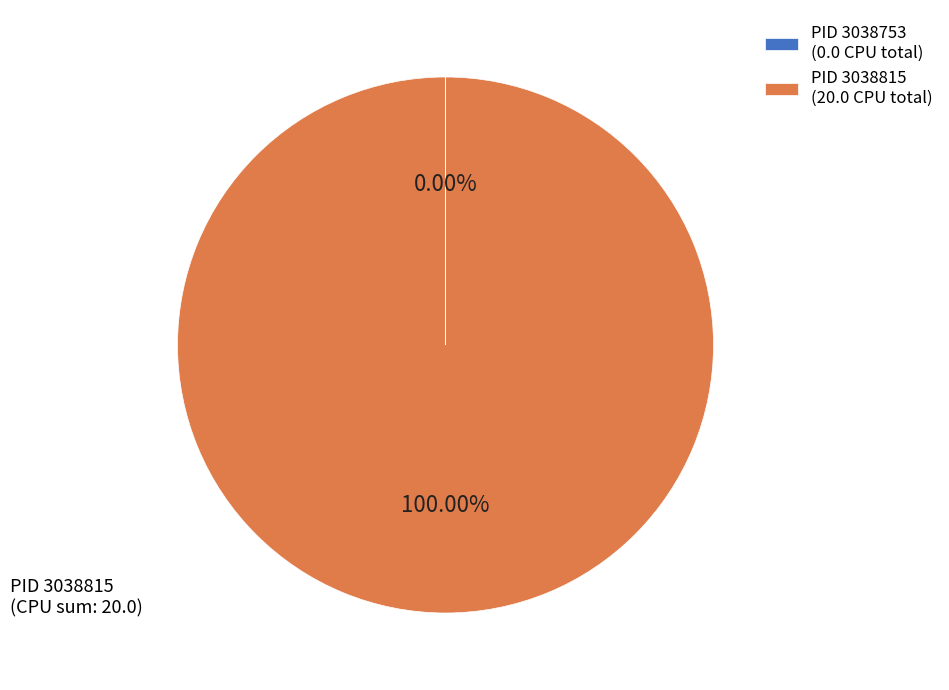

How many slices are in this pie chart?

2